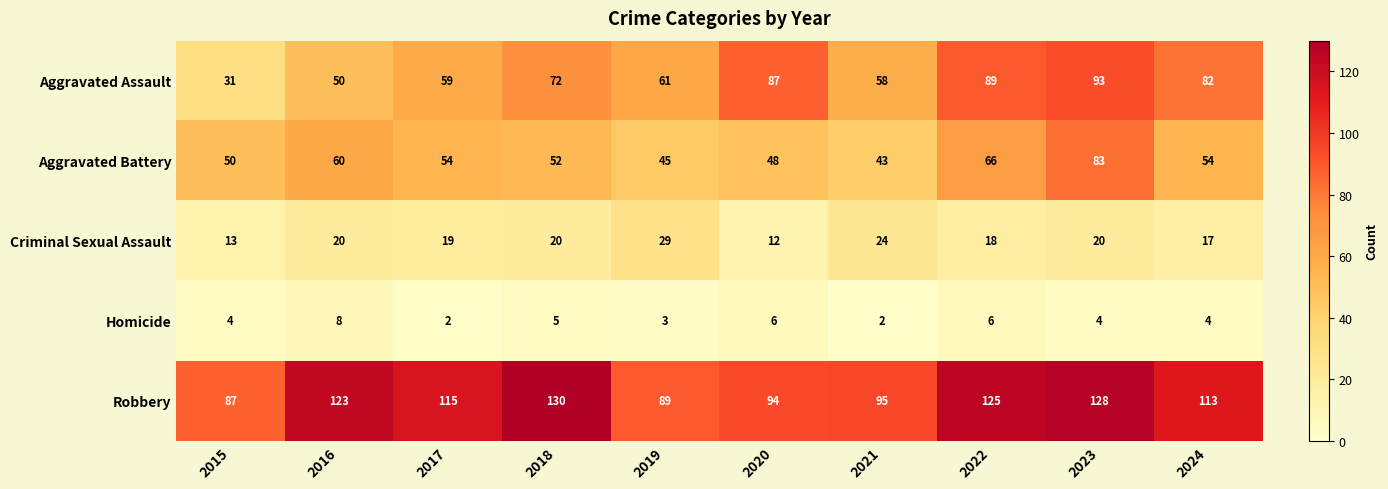

At how many categories does at least one series exceed 79?

10